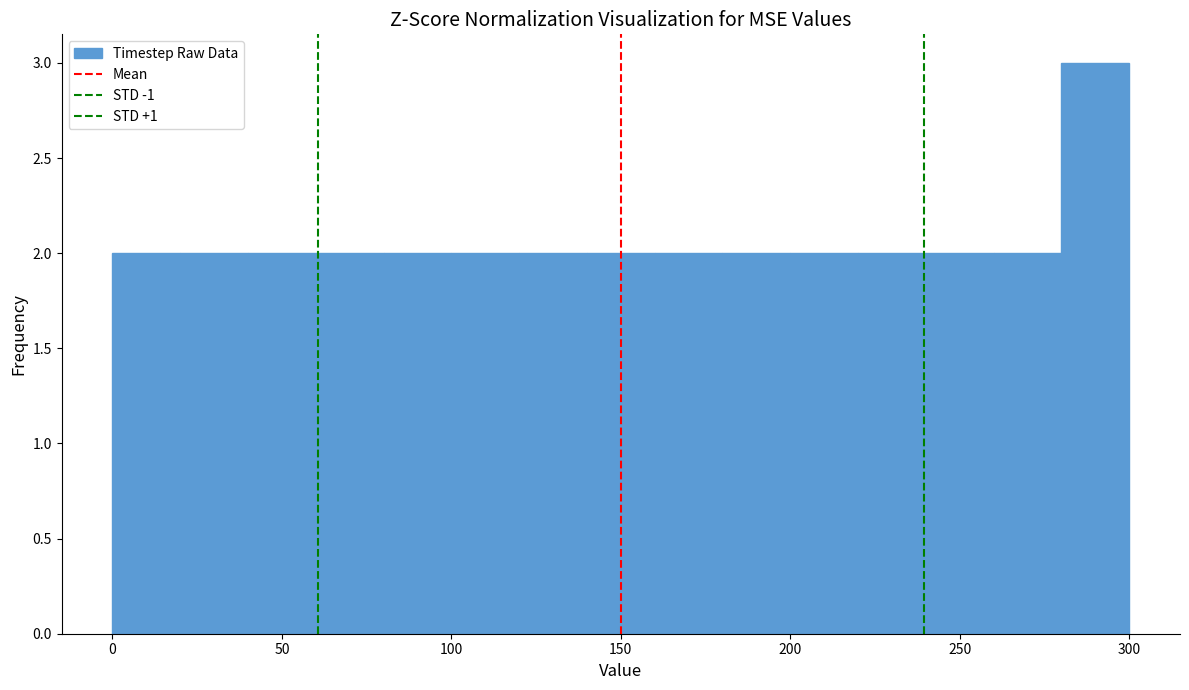

What is the height of the bar covering 120 to 140 on the x-axis? The values are not printed on the chart, so give them approximately, as read against the axis.

2